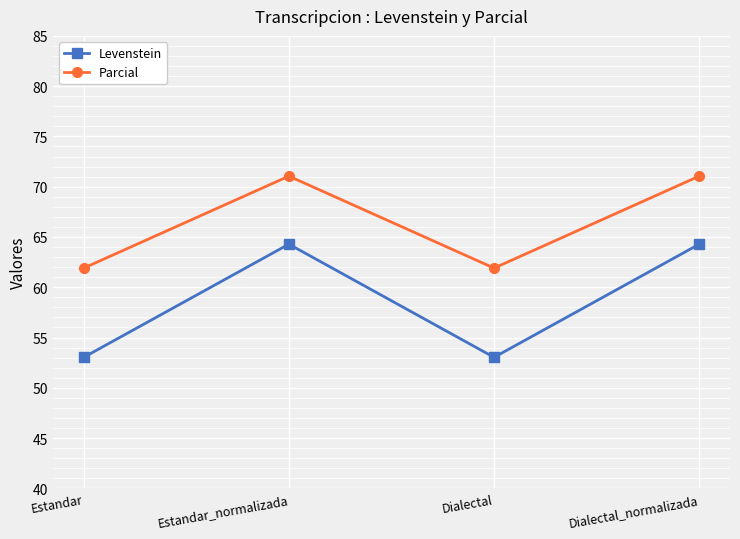

Read the Parcial value at Estandar_normalizada.

71.1